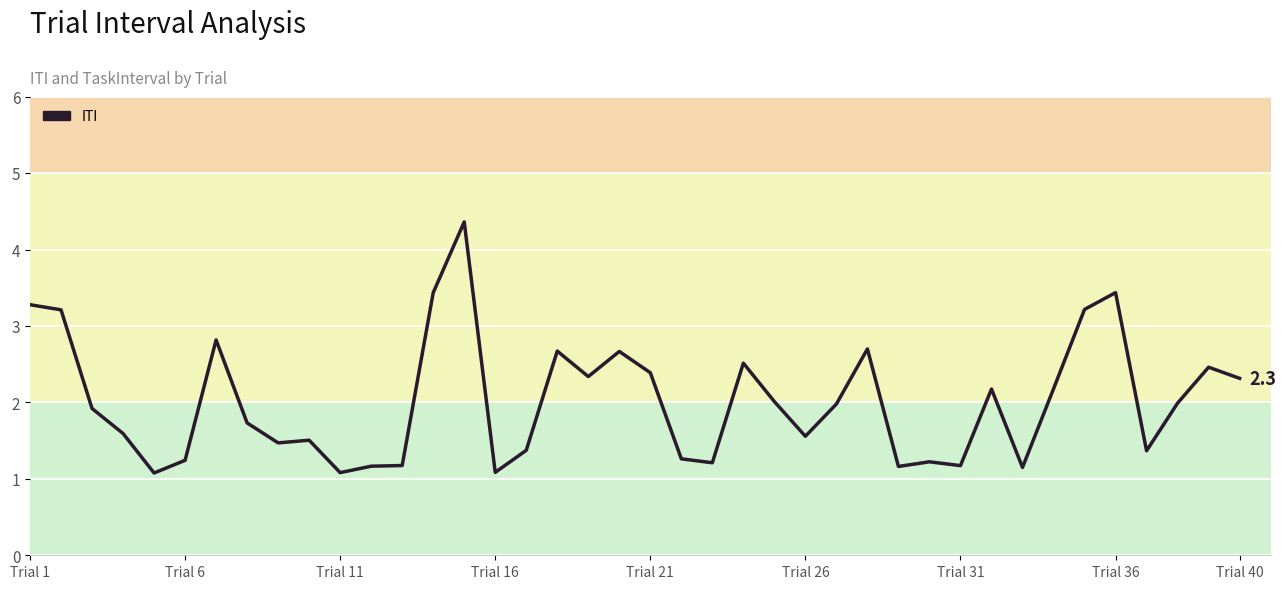

What is the minimum value shown in the chart?

1.1